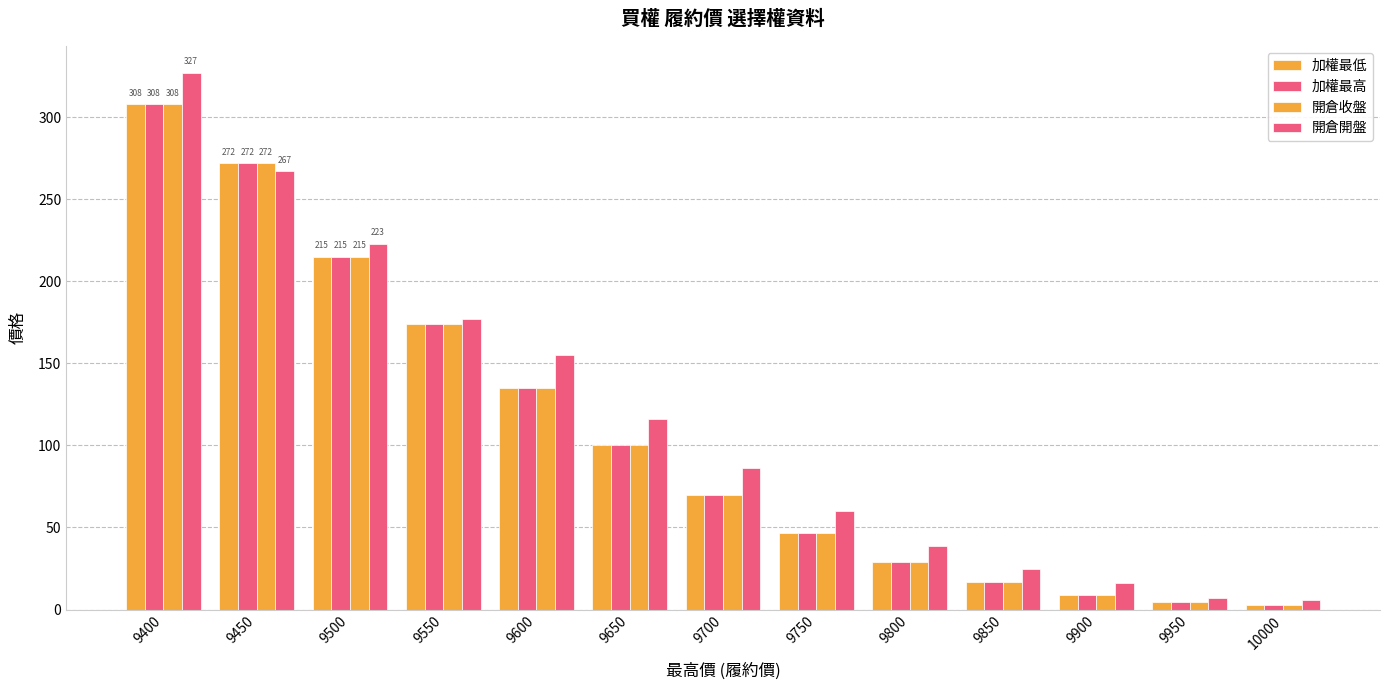

True or false: 加權最低 has a value of 133.5 at 9650.

False